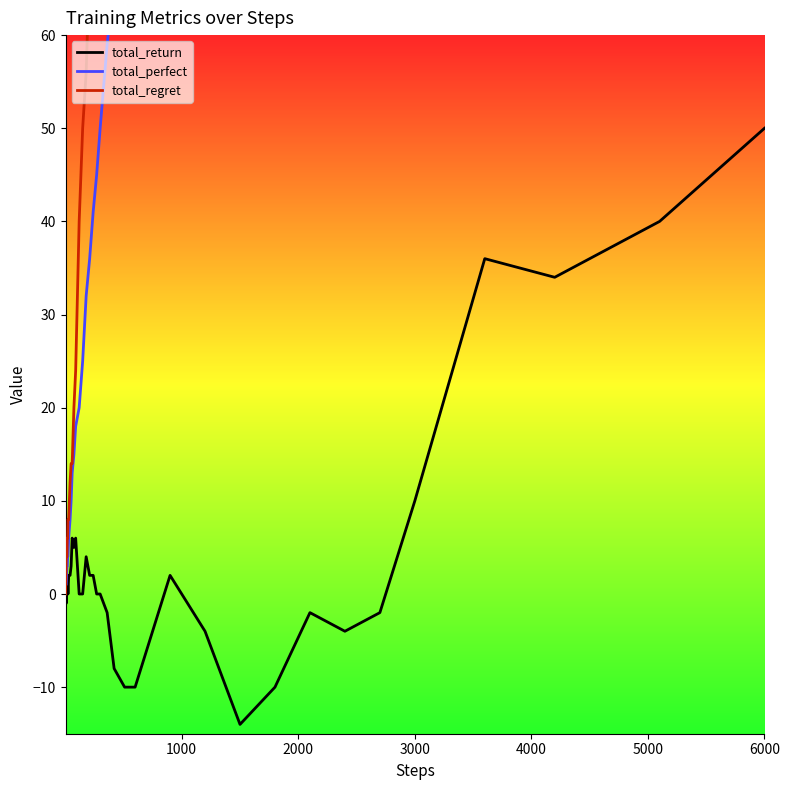

The value of total_return at 3000 is 10. True or false?

True